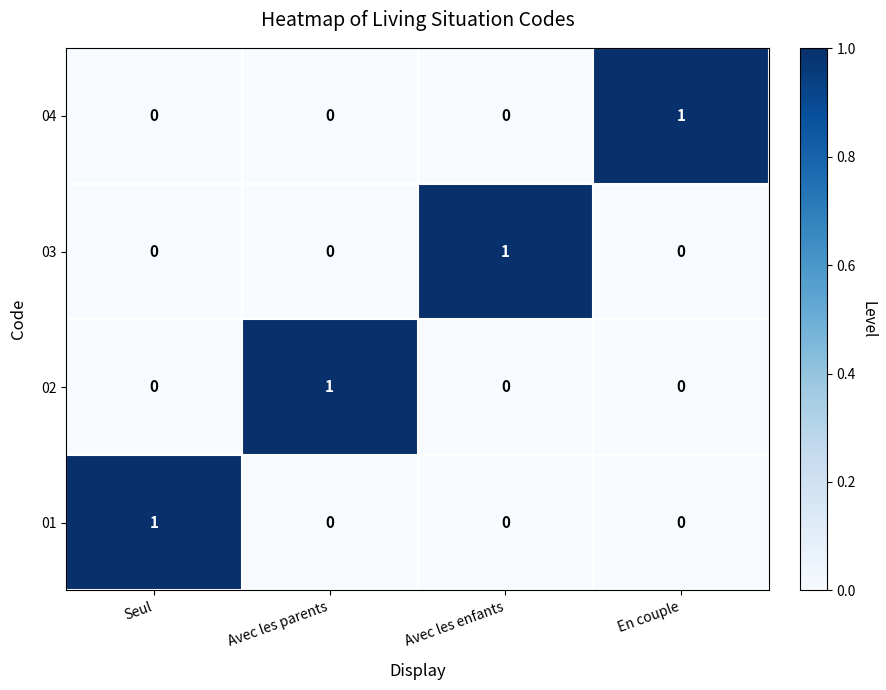

Which category has the highest value in the 03 series?

Avec les enfants